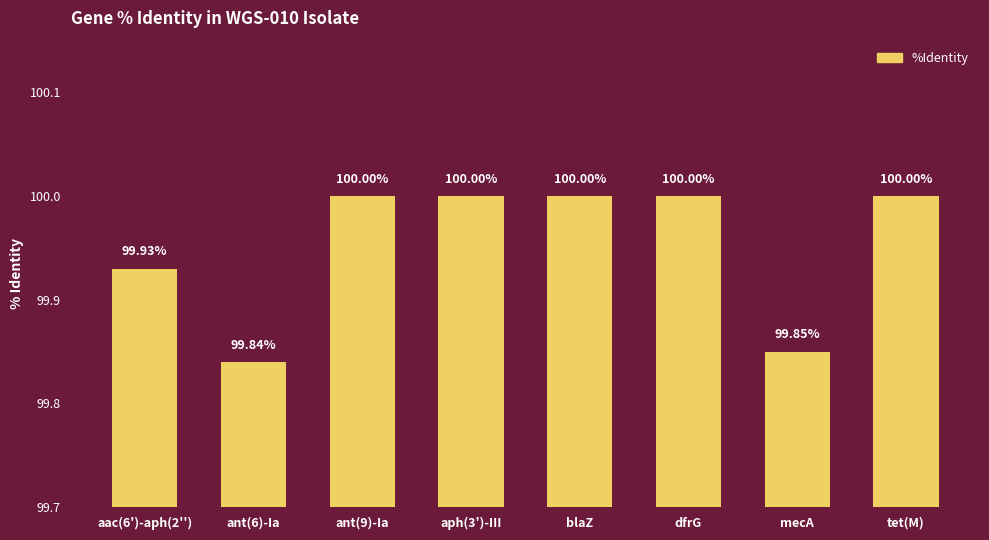

What is the average value?

100.0